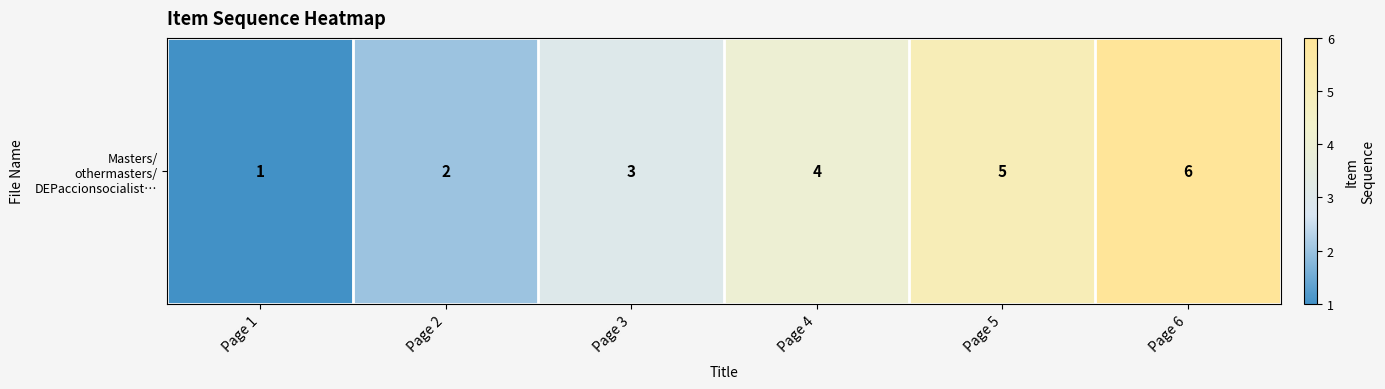

Reading left to right, extract all data points from this chart.

Page 1=1	Page 2=2	Page 3=3	Page 4=4	Page 5=5	Page 6=6